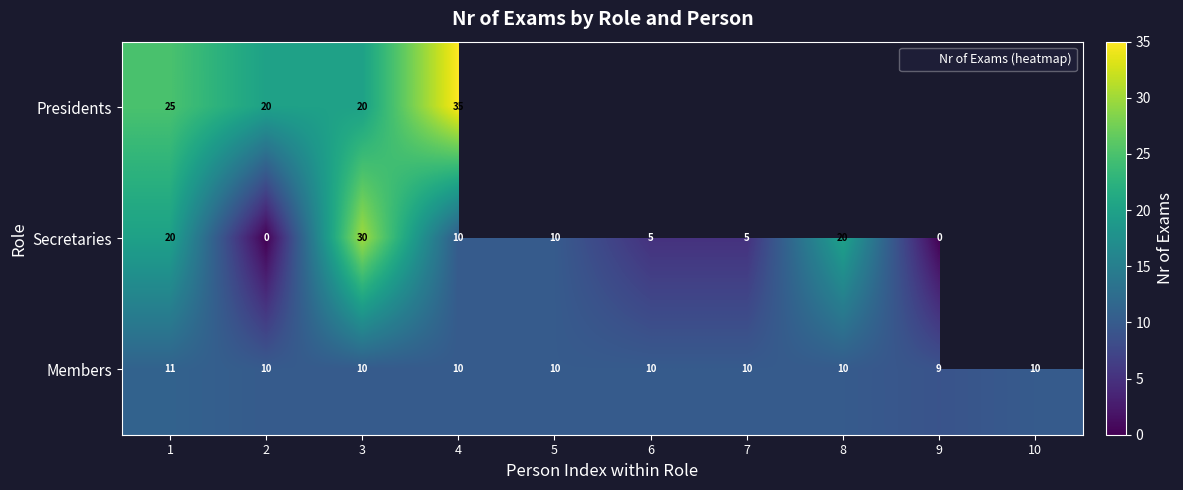

The Secretaries series shows 20.0 at 1. True or false?

True